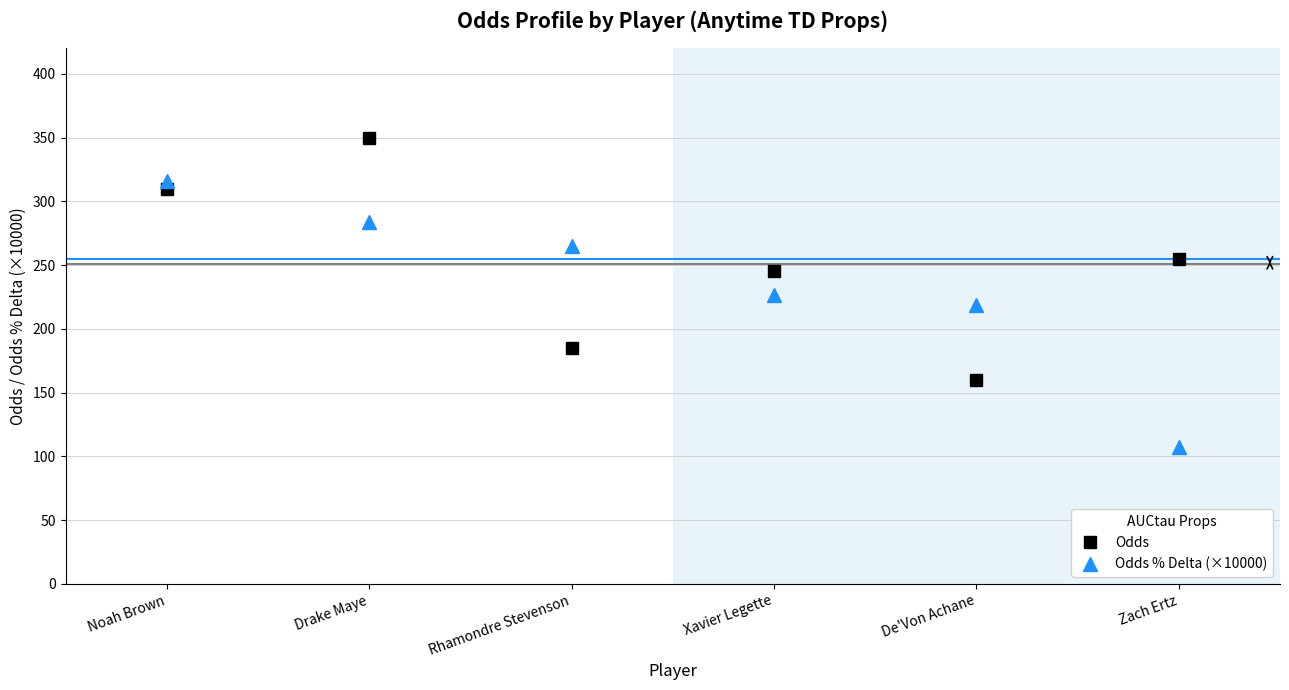

What is the difference between the highest and lowest values at Xavier Legette?

18.6